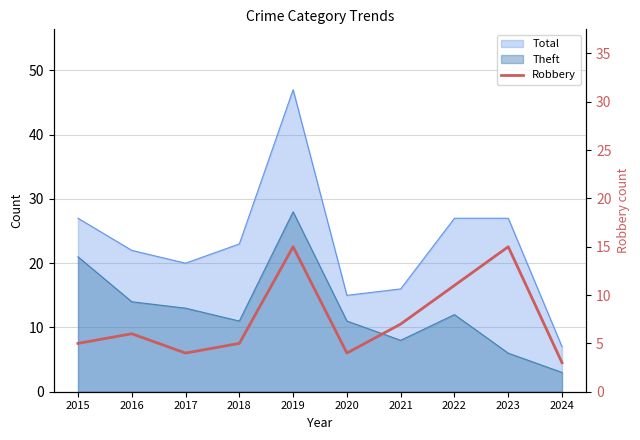

Which has a higher value, 2022 or 2015?

2022